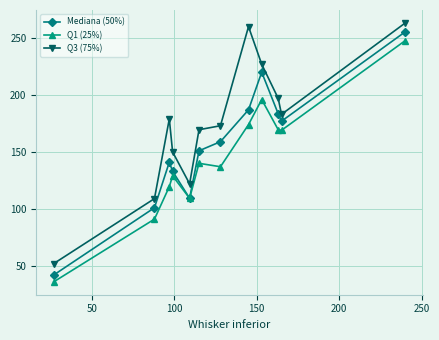

True or false: Q3 (75%) and Mediana (50%) cross at least once.

False